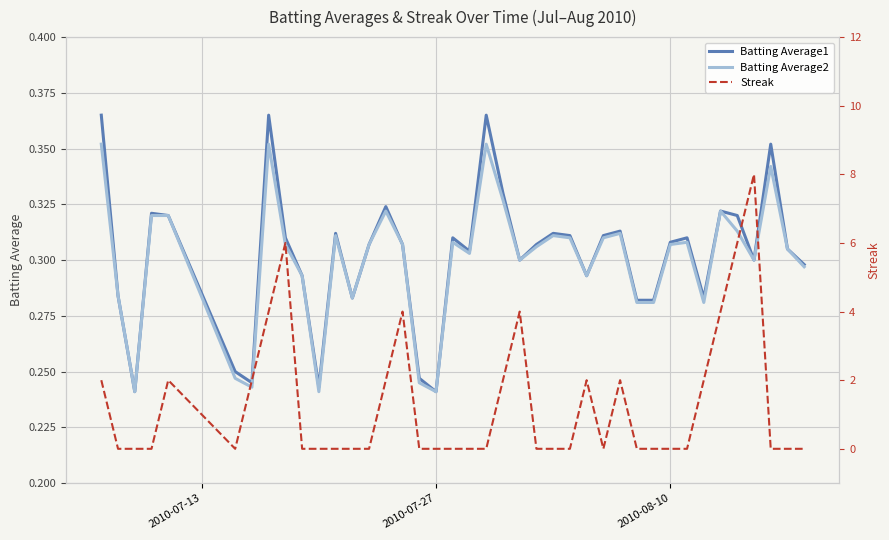

In Streak, how many points are lower than both neighbors (excluding endpoints)?

2